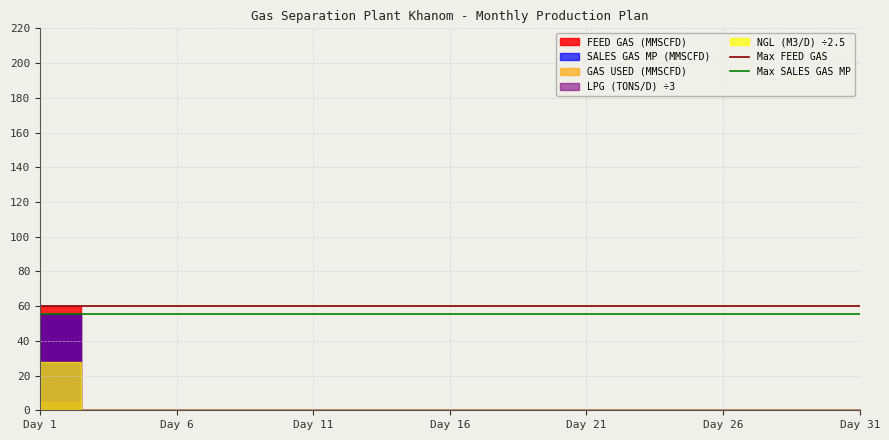

What is the maximum value for Max SALES GAS MP?

55.2